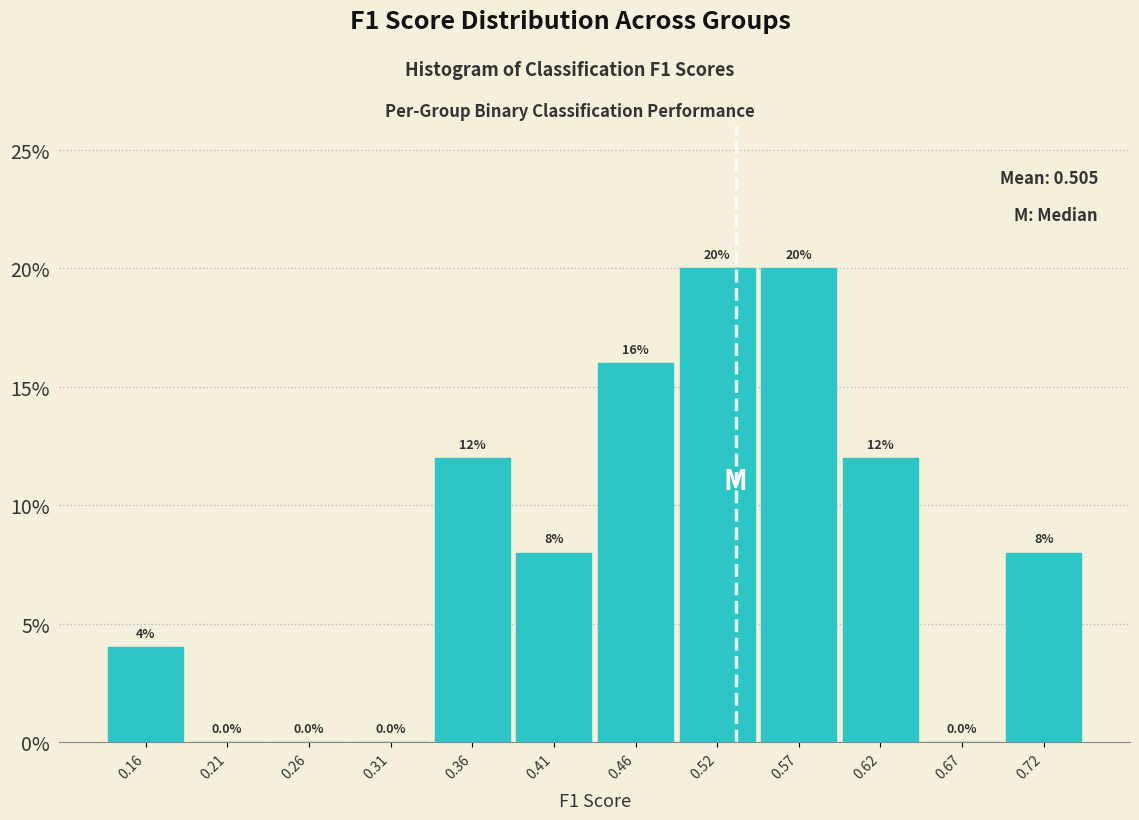

Reading left to right, list every bar in this chart as the range it spans on the x-axis followed by its height. The bar edges are not printed on the chart, so give them approximately, as read against the axis.

0.13 to 0.18: 4.0
0.18 to 0.24: 0.0
0.24 to 0.29: 0.0
0.29 to 0.34: 0.0
0.34 to 0.39: 12.0
0.39 to 0.44: 8.0
0.44 to 0.49: 16.0
0.49 to 0.54: 20.0
0.54 to 0.59: 20.0
0.59 to 0.64: 12.0
0.64 to 0.69: 0.0
0.69 to 0.74: 8.0